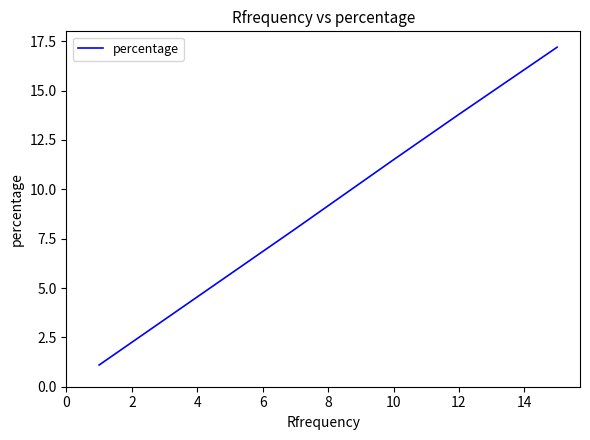

How many lines are shown in the chart?

1